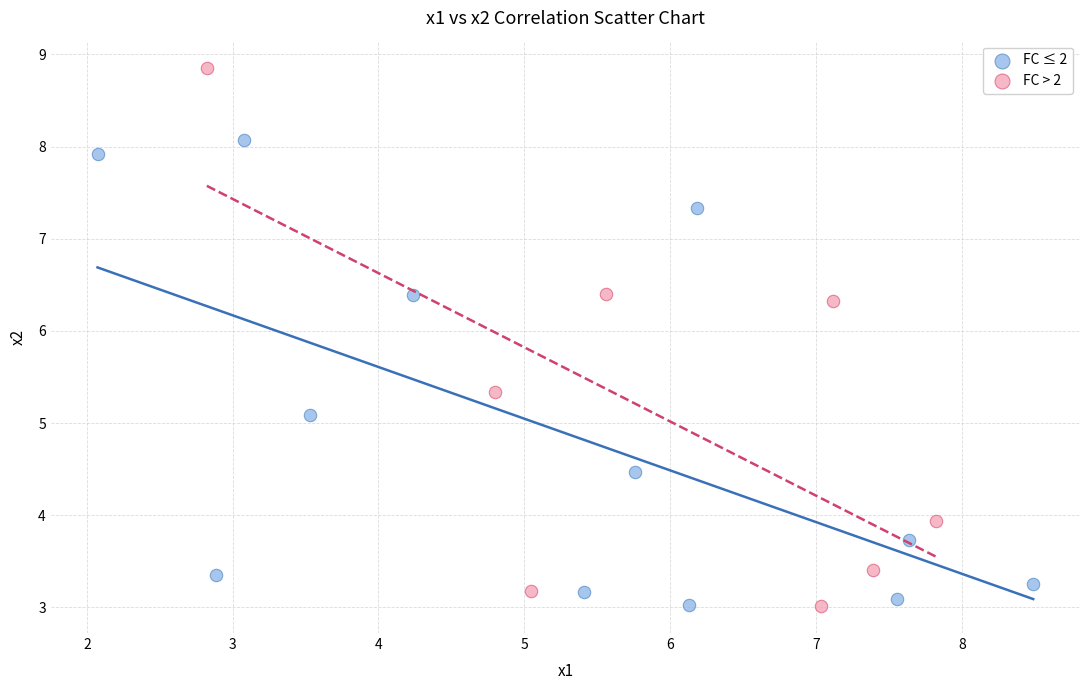

Which series has the largest Y range (max minus min)?

FC > 2